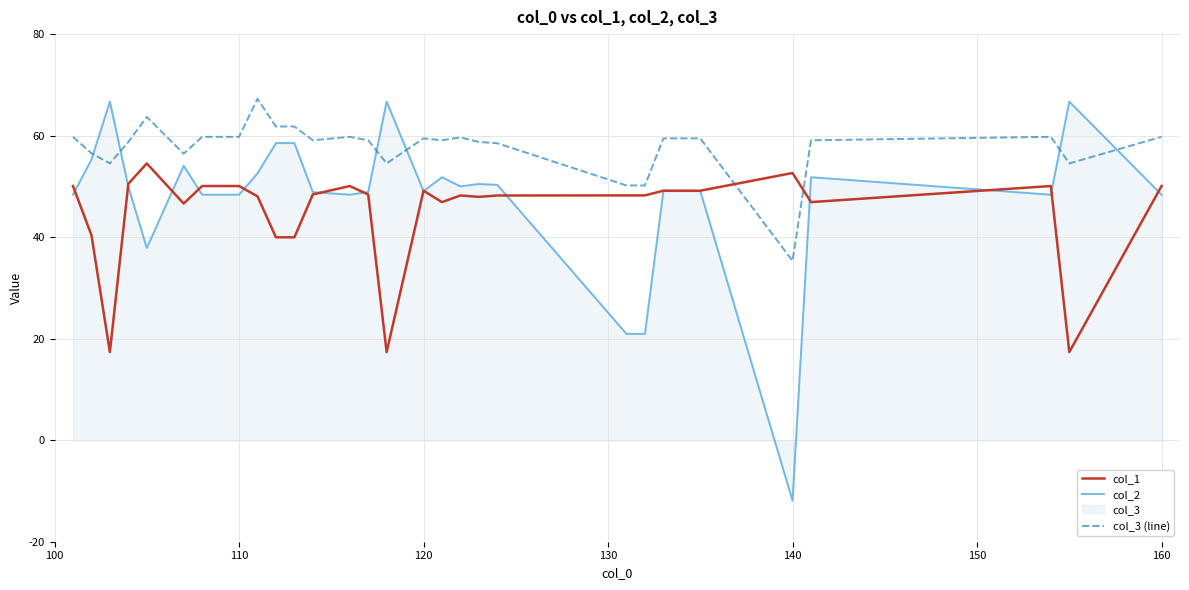

The col_1 series shows 16.2 at 110. True or false?

False